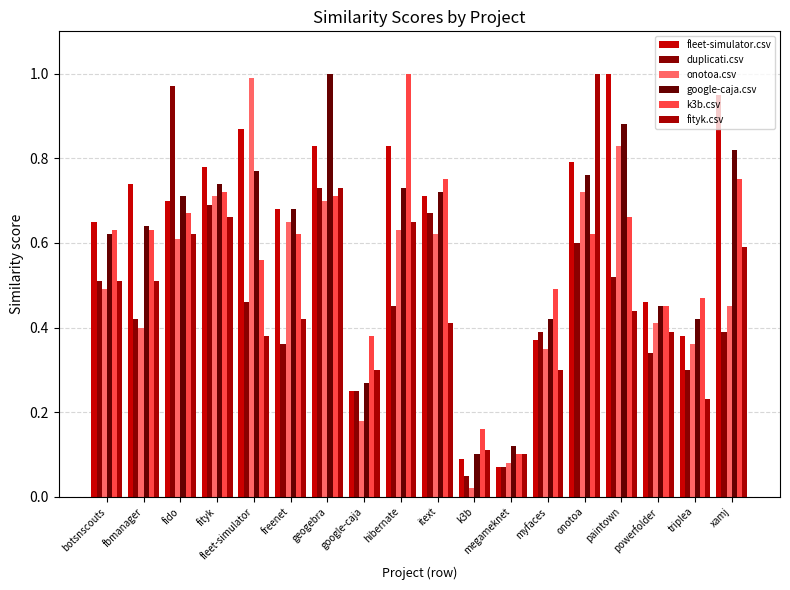

Reading left to right, what are all the values shown in this chart?

fleet-simulator.csv: botsnscouts=0.7	fbmanager=0.7	fido=0.7	fityk=0.8	fleet-simulator=0.9	freenet=0.7	geogebra=0.8	google-caja=0.2	hibernate=0.8	itext=0.7	k3b=0.1	megameknet=0.1	myfaces=0.4	onotoa=0.8	paintown=1.0	powerfolder=0.5	triplea=0.4	xamj=0.9
duplicati.csv: botsnscouts=0.5	fbmanager=0.4	fido=1.0	fityk=0.7	fleet-simulator=0.5	freenet=0.4	geogebra=0.7	google-caja=0.2	hibernate=0.5	itext=0.7	k3b=0.1	megameknet=0.1	myfaces=0.4	onotoa=0.6	paintown=0.5	powerfolder=0.3	triplea=0.3	xamj=0.4
onotoa.csv: botsnscouts=0.5	fbmanager=0.4	fido=0.6	fityk=0.7	fleet-simulator=1.0	freenet=0.7	geogebra=0.7	google-caja=0.2	hibernate=0.6	itext=0.6	k3b=0.0	megameknet=0.1	myfaces=0.3	onotoa=0.7	paintown=0.8	powerfolder=0.4	triplea=0.4	xamj=0.5
google-caja.csv: botsnscouts=0.6	fbmanager=0.6	fido=0.7	fityk=0.7	fleet-simulator=0.8	freenet=0.7	geogebra=1.0	google-caja=0.3	hibernate=0.7	itext=0.7	k3b=0.1	megameknet=0.1	myfaces=0.4	onotoa=0.8	paintown=0.9	powerfolder=0.5	triplea=0.4	xamj=0.8
k3b.csv: botsnscouts=0.6	fbmanager=0.6	fido=0.7	fityk=0.7	fleet-simulator=0.6	freenet=0.6	geogebra=0.7	google-caja=0.4	hibernate=1.0	itext=0.8	k3b=0.2	megameknet=0.1	myfaces=0.5	onotoa=0.6	paintown=0.7	powerfolder=0.5	triplea=0.5	xamj=0.8
fityk.csv: botsnscouts=0.5	fbmanager=0.5	fido=0.6	fityk=0.7	fleet-simulator=0.4	freenet=0.4	geogebra=0.7	google-caja=0.3	hibernate=0.7	itext=0.4	k3b=0.1	megameknet=0.1	myfaces=0.3	onotoa=1.0	paintown=0.4	powerfolder=0.4	triplea=0.2	xamj=0.6